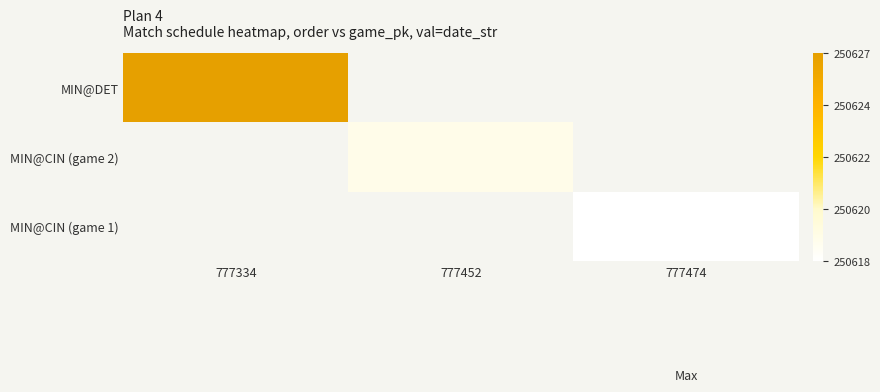

At how many categories does at least one series exceed 250623?

1